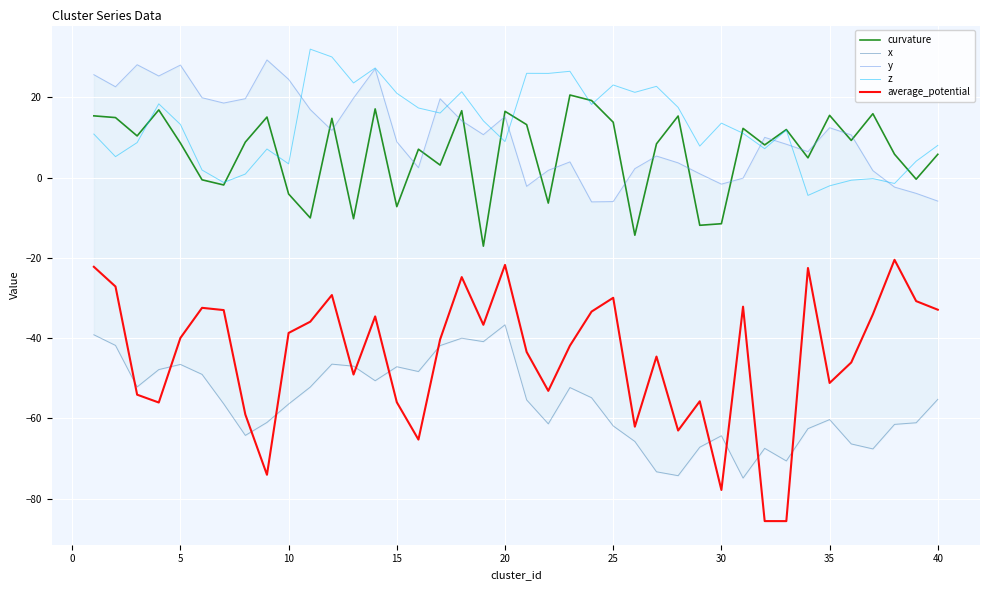

True or false: curvature and average_potential cross at least once.

False